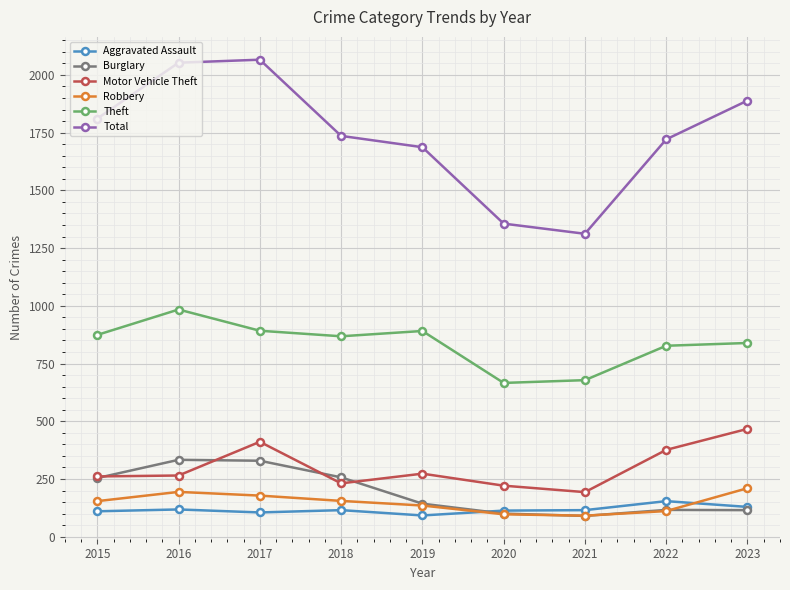

Is the value of Aggravated Assault at 2019 greater than the value of Theft at 2018?

No